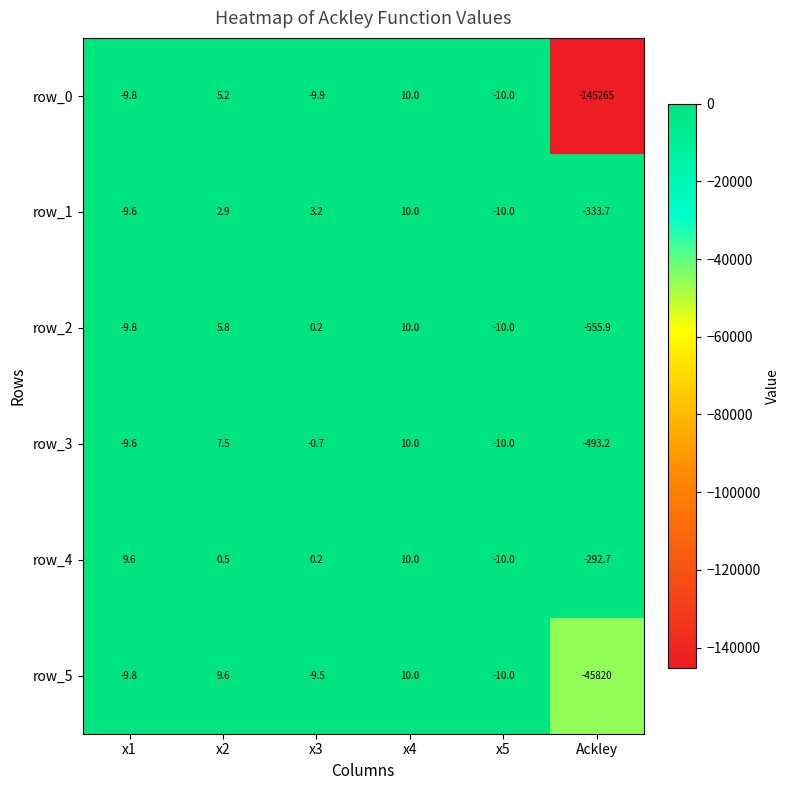

What is the sum of all row_1 values?

-337.2